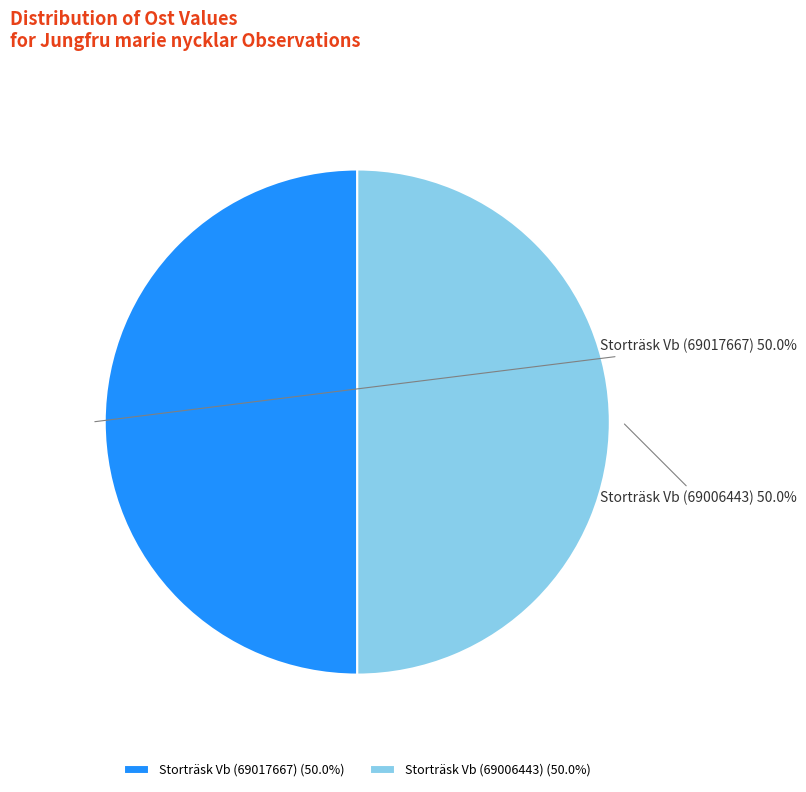

Approximately how many times larger is the value at Storträsk Vb (69006443) compared to Storträsk Vb (69017667)?

1.0